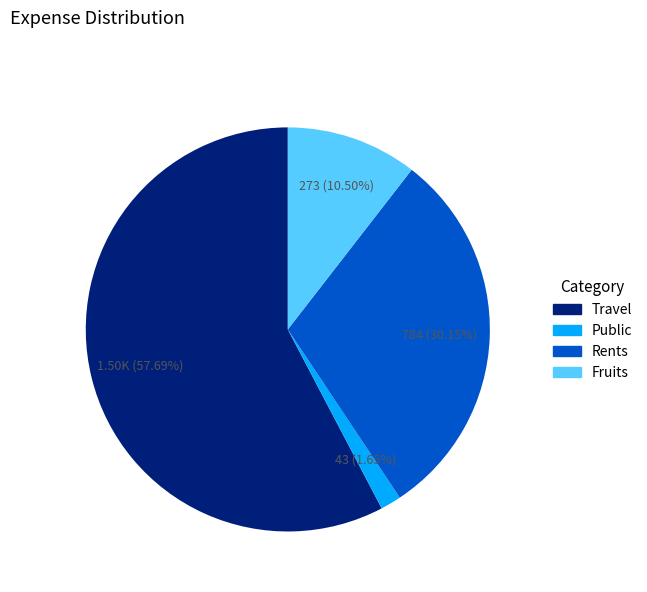

Which slice represents more than half of the pie?

Travel